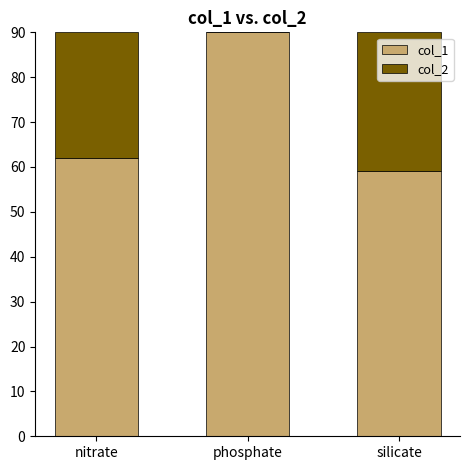

The col_1 series shows 59 at silicate. True or false?

True